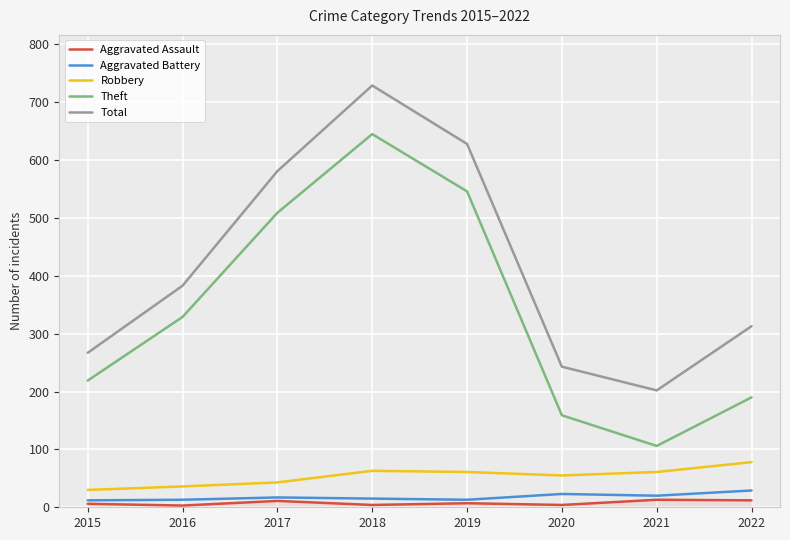

The value of Total at 2022 is 139. True or false?

False